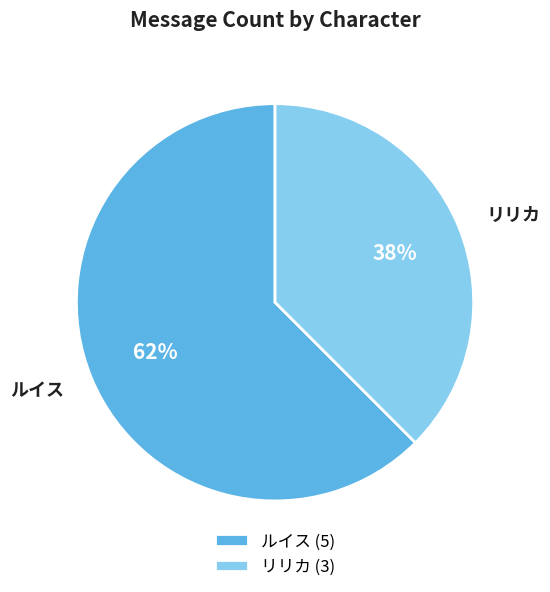

Rank the categories by value from lowest to highest.

リリカ, ルイス